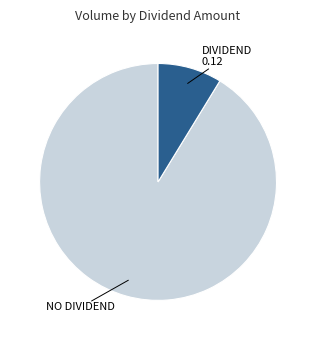

Does any single category account for the majority?

Yes